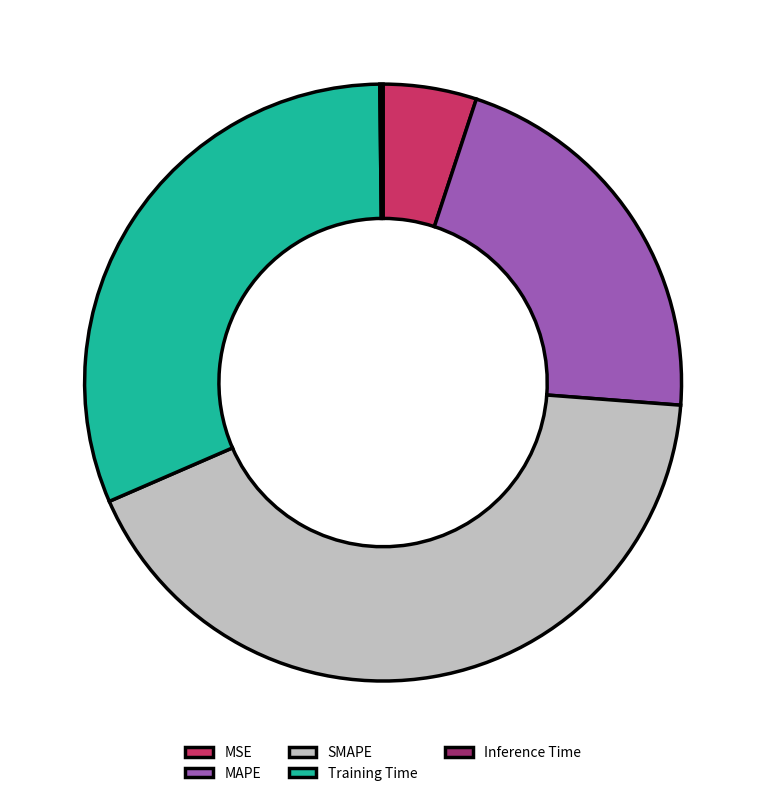

Is there any slice that represents more than half of the pie?

No